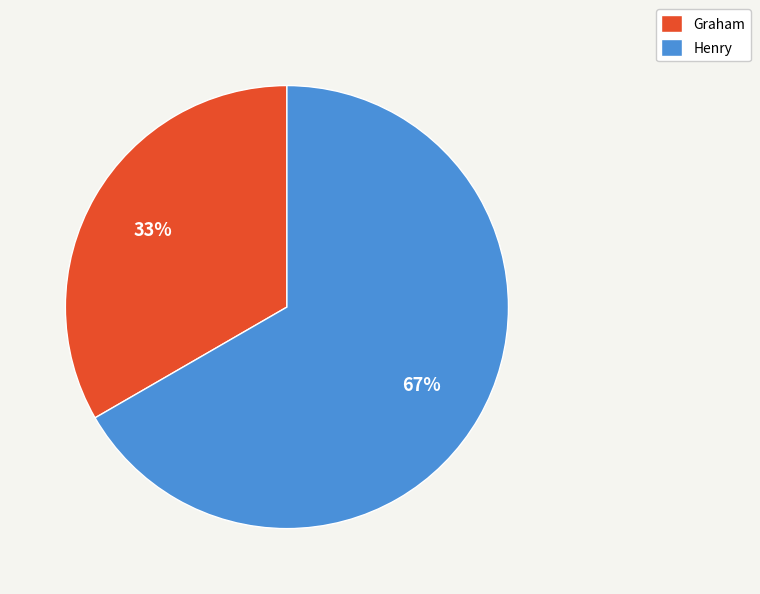

Combined, do Henry and Graham account for over 50%?

Yes